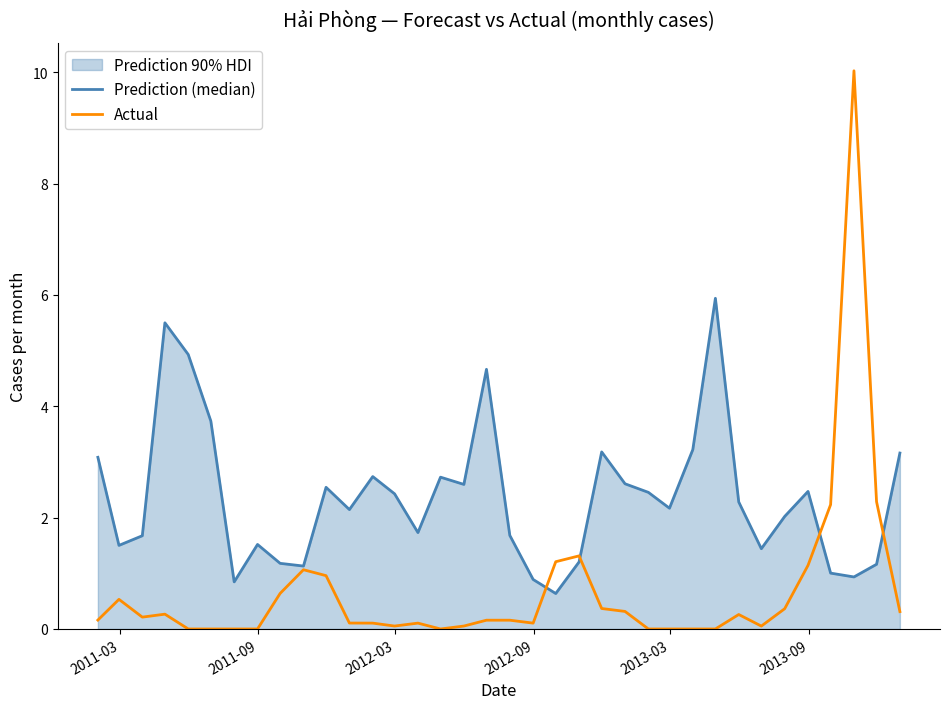

List the series in order of their peak value, lowest first.

Prediction (median), Actual